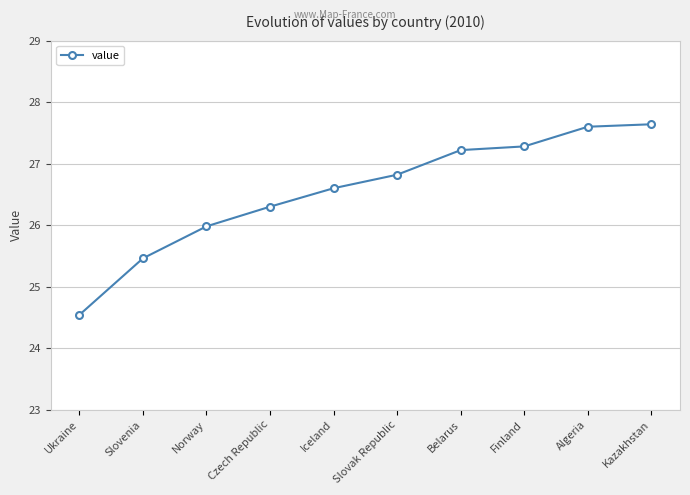

Is this an area chart (filled region under the line)?

No